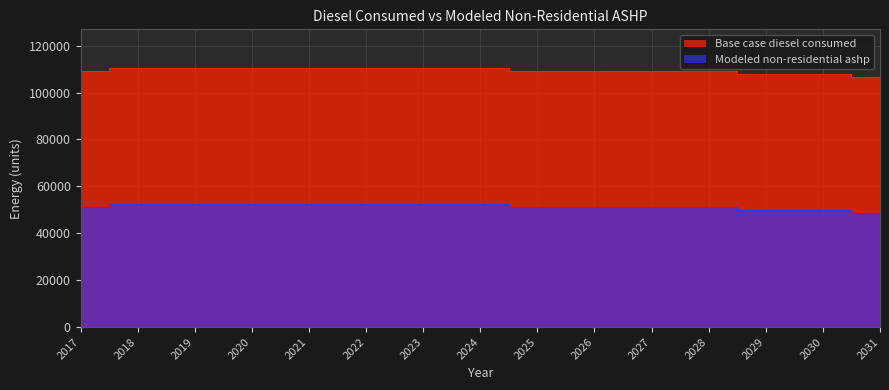

True or false: Base case diesel consumed and Modeled non-residential ashp intersect in this chart.

False